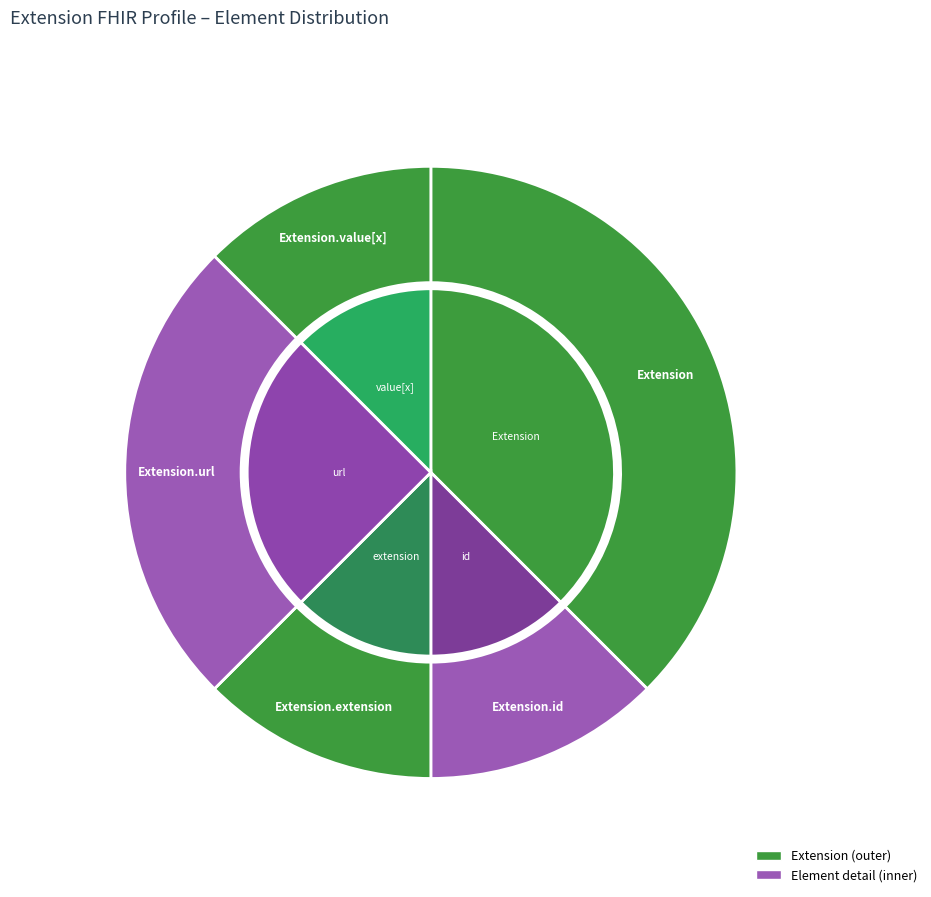

Combined, do Extension.value[x] and Extension.extension account for over 50%?

No